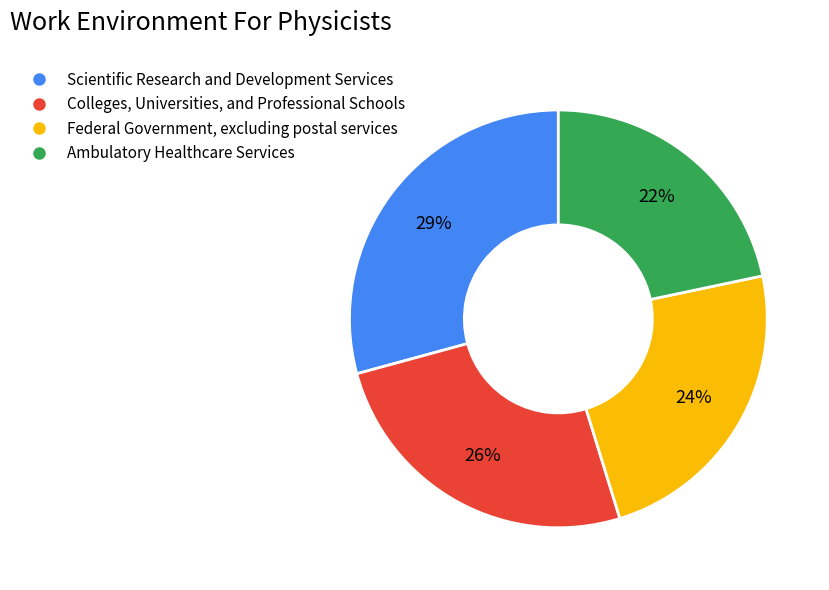

Is it true that Scientific Research and Development Services is 29% of the pie?

True